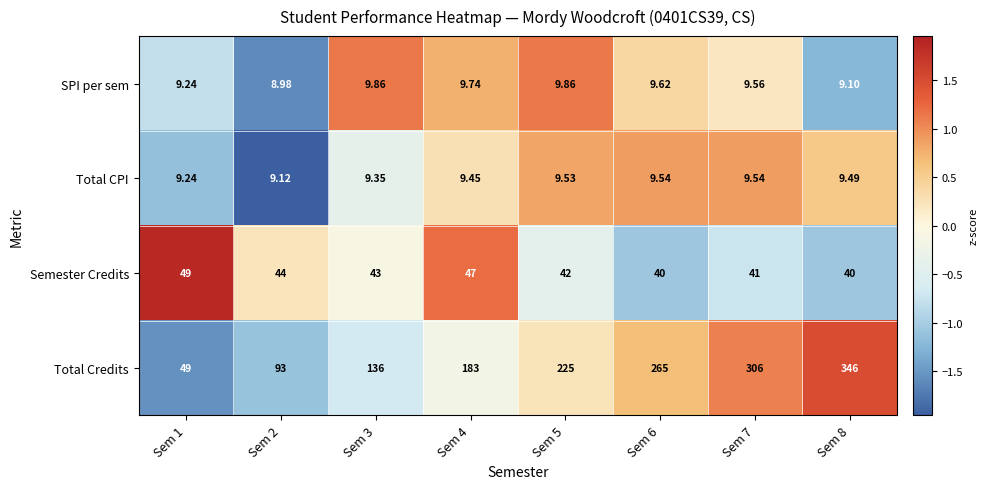

Which series has the largest total across all categories?

Total Credits